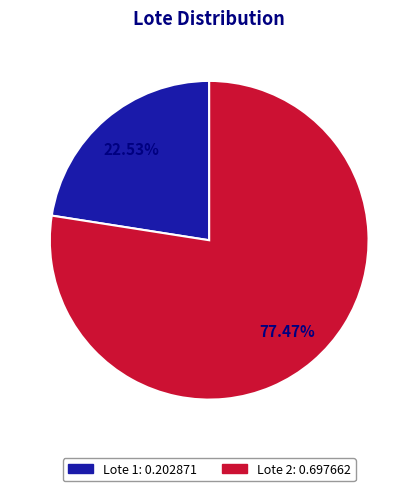

Rank the categories by value from highest to lowest.

Lote 2, Lote 1